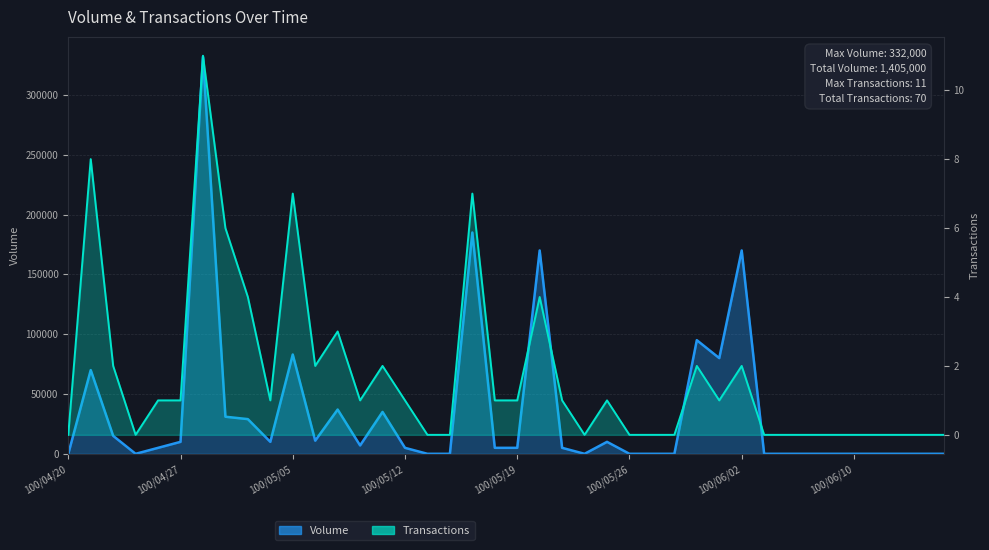

What is the highest value of the Transactions series?

11